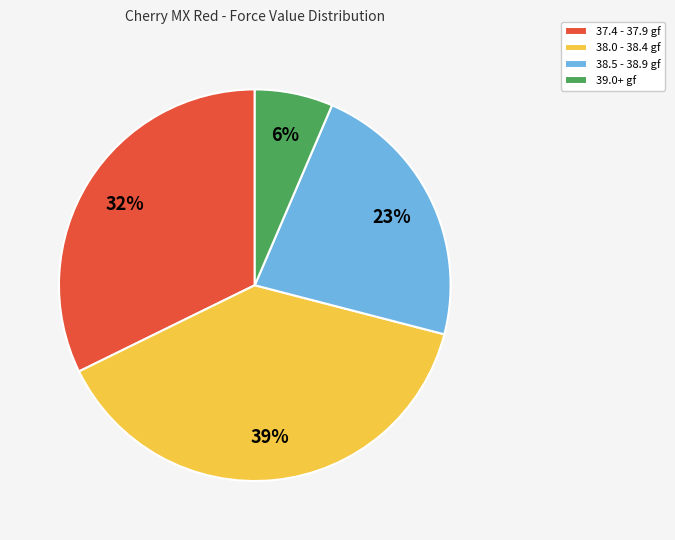

Which slice is the smallest?

39.0+ gf